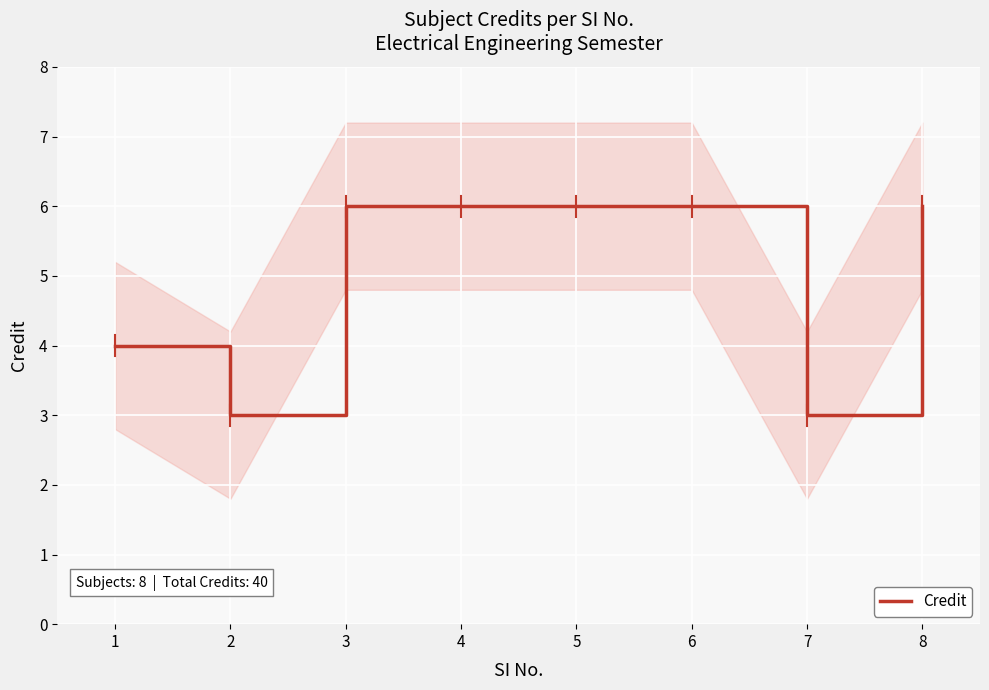

Count the number of data series in this chart.

1